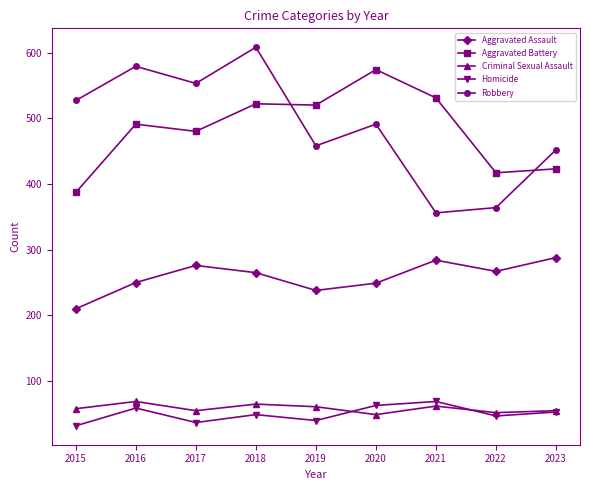

At which label is Robbery closest to 482?

2020